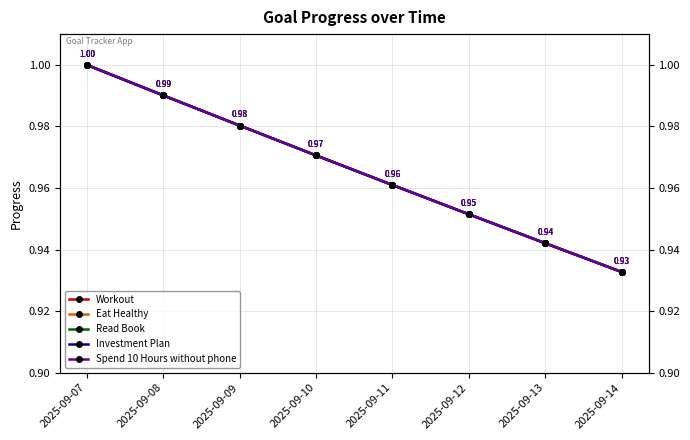

Which category has the lowest value in the Read Book series?

2025-09-14